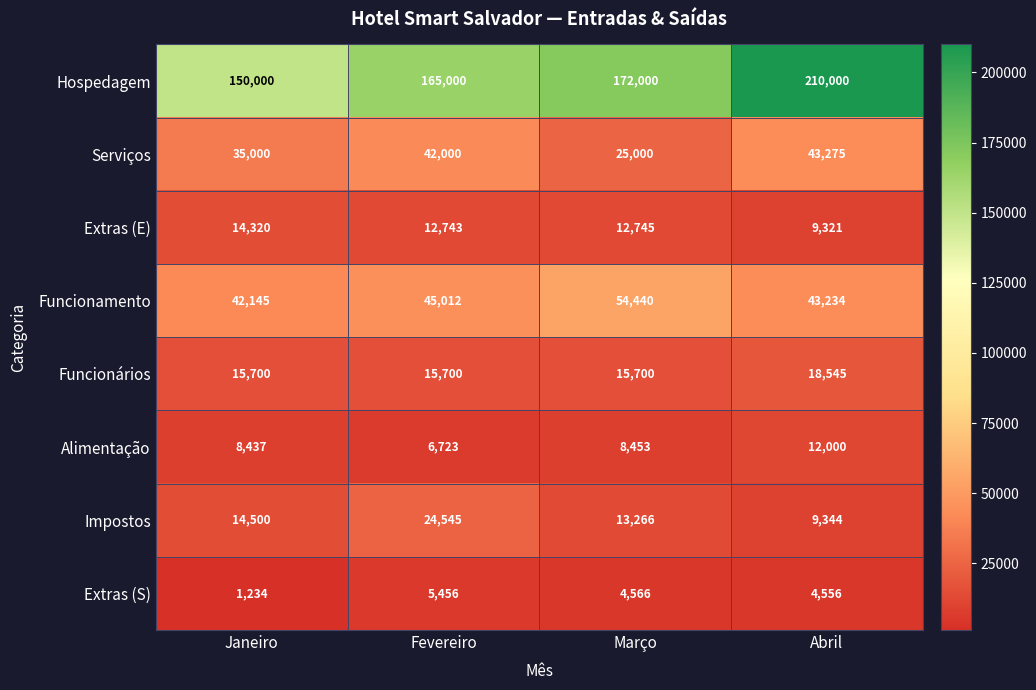

Which category has the lowest value across all series?

Janeiro